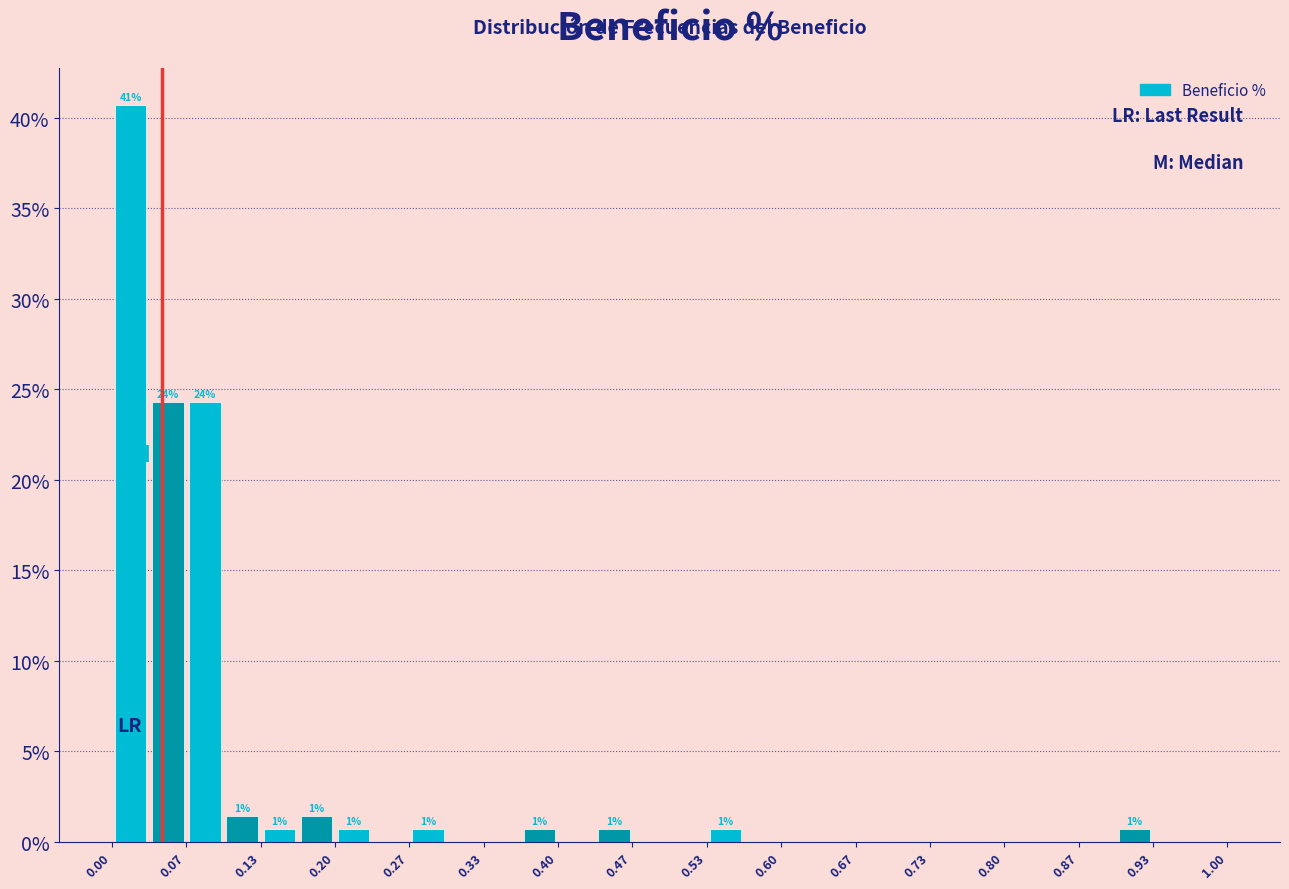

Read against the x-axis, roughly where is the centre of the tallest bar?

0.02